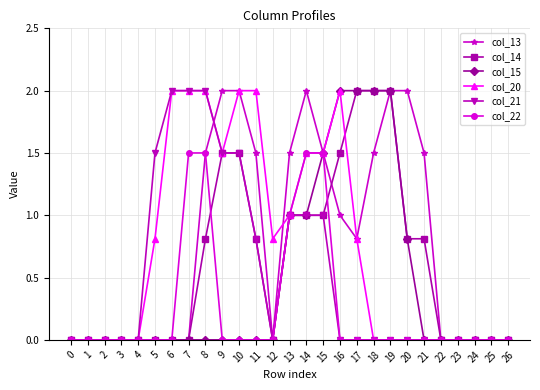

The value of col_13 at 11 is 0.5. True or false?

False